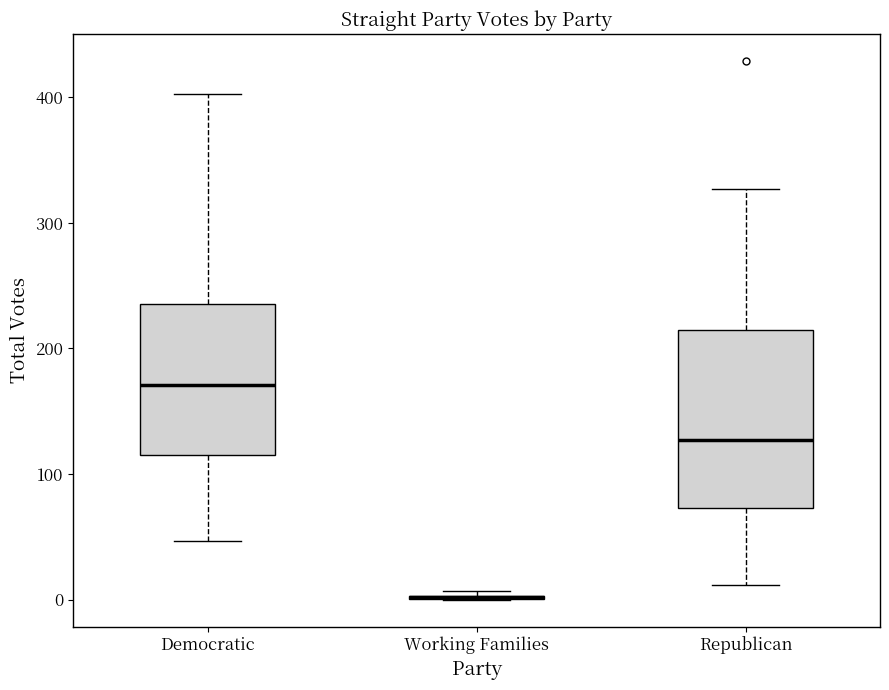

Reading left to right, read every box against the y-axis: the position of its median line, the range the box covers, and the ends of its whiskers. The values are not printed on the chart, so give them approximately, as read against the axis.

Democratic: median 170, box 120 to 240, whiskers 50 to 400
Working Families: box collapsed to a line at 0, whiskers 0 to 10
Republican: median 130, box 70 to 210, whiskers 10 to 330